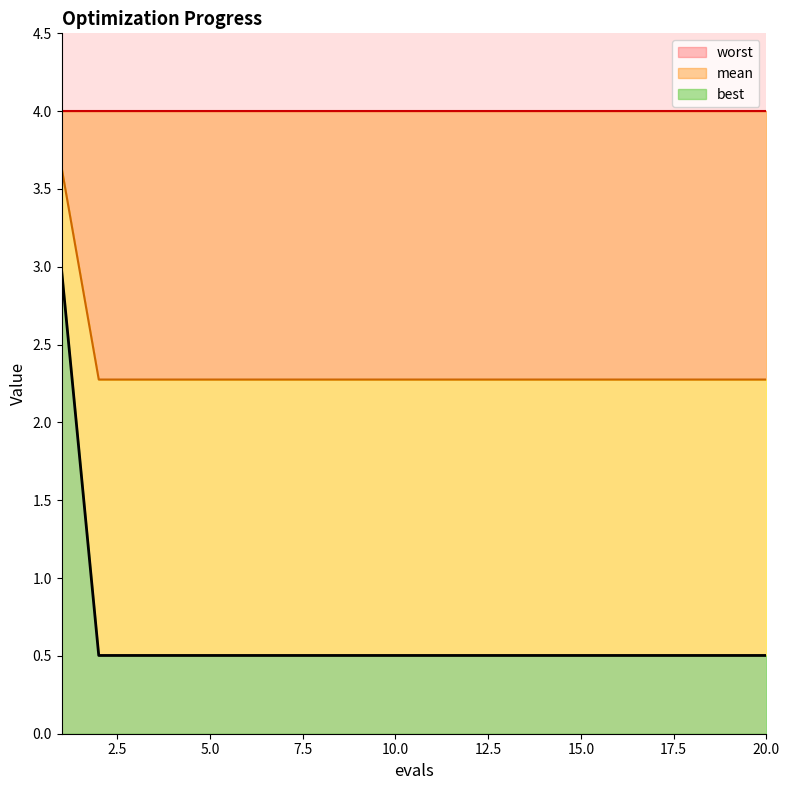

How many mean values are between 2 and 3?

19